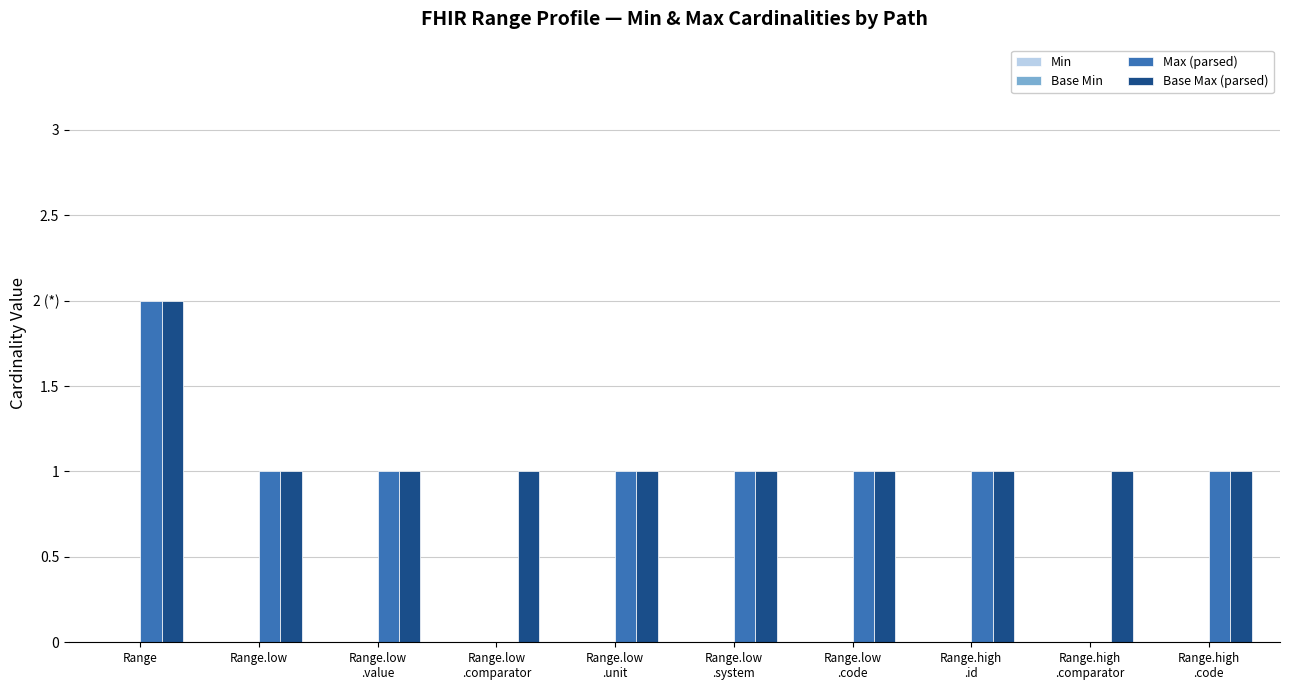

How many Base Max (parsed) values are between 1 and 2?

10